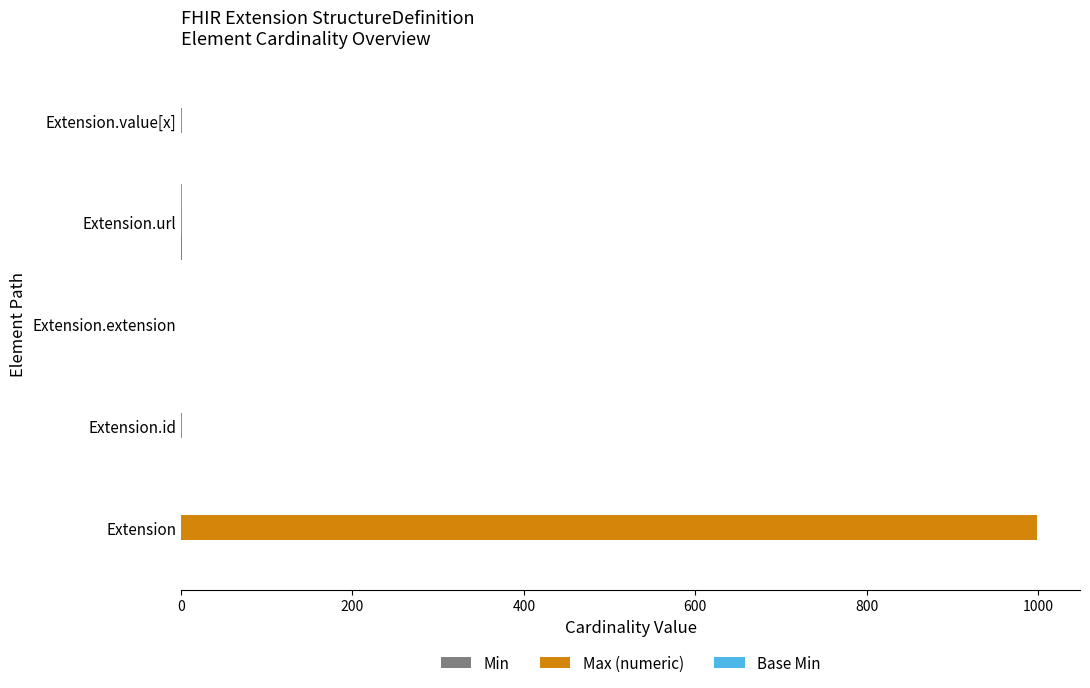

Which series has the largest total across all categories?

Max (numeric)